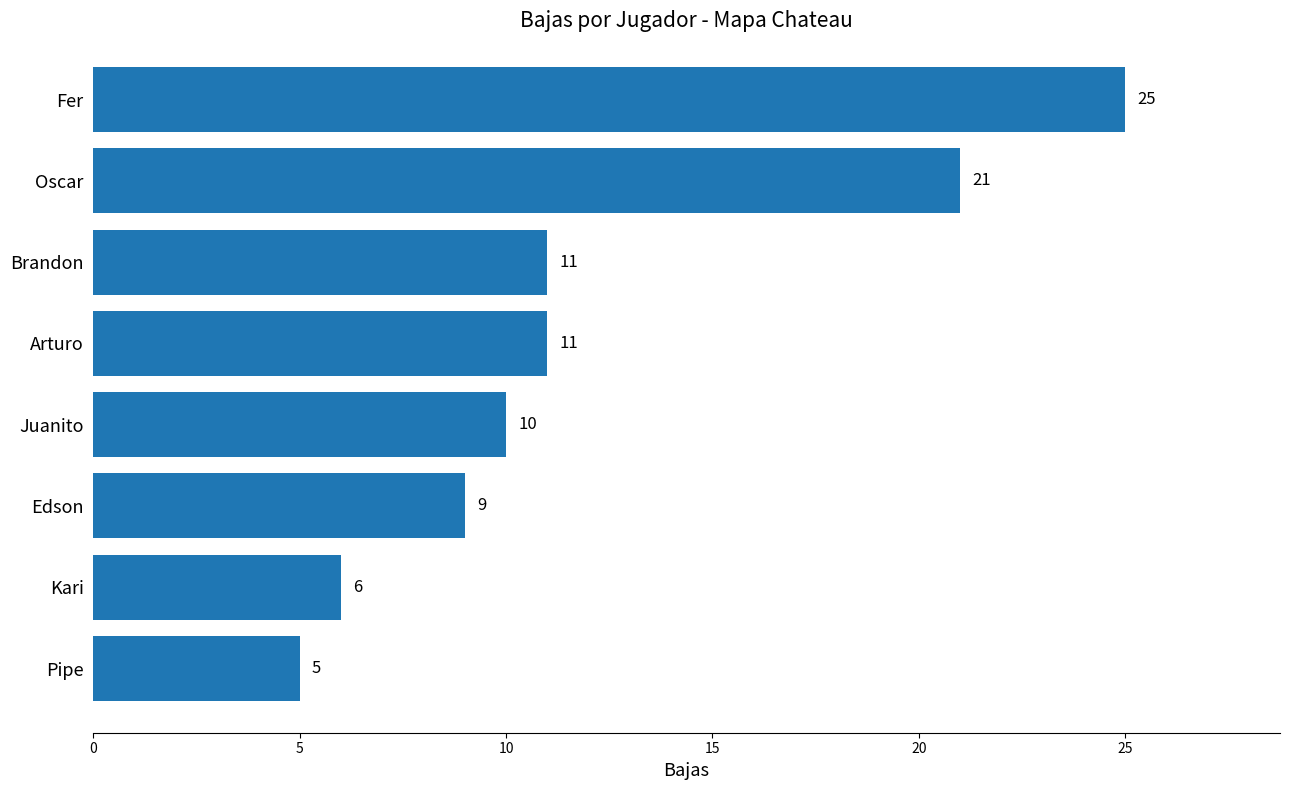

Reading top to bottom, list all the values displayed in this chart.

25	21	11	11	10	9	6	5